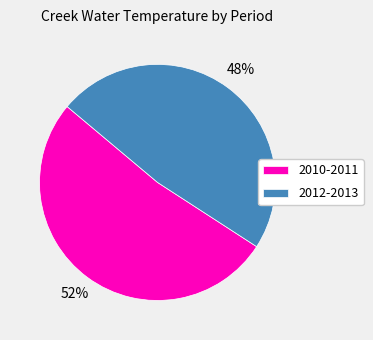

Count the number of slices in the pie.

2